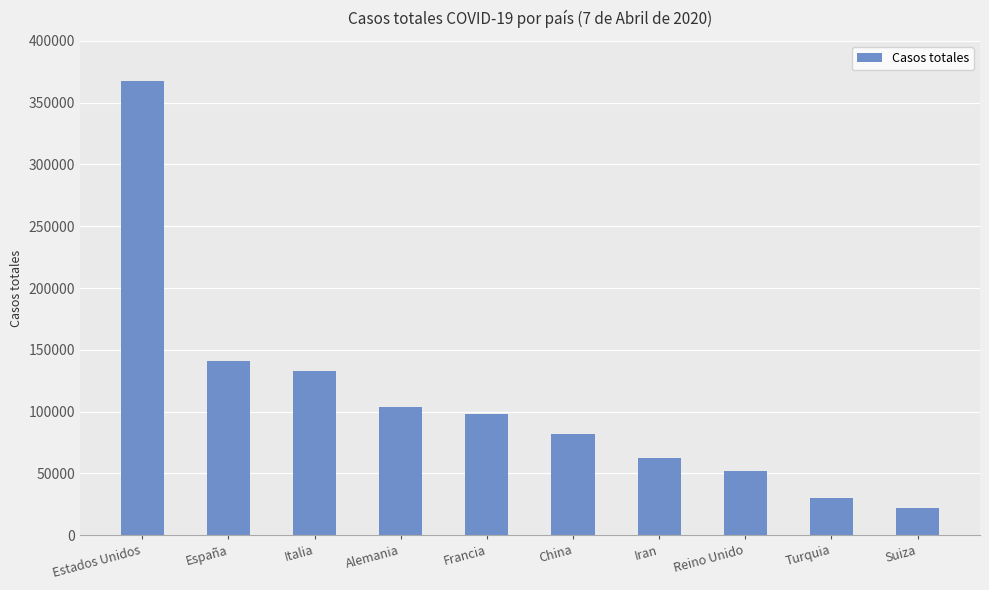

True or false: the data shows 8261 at Turquia.

False